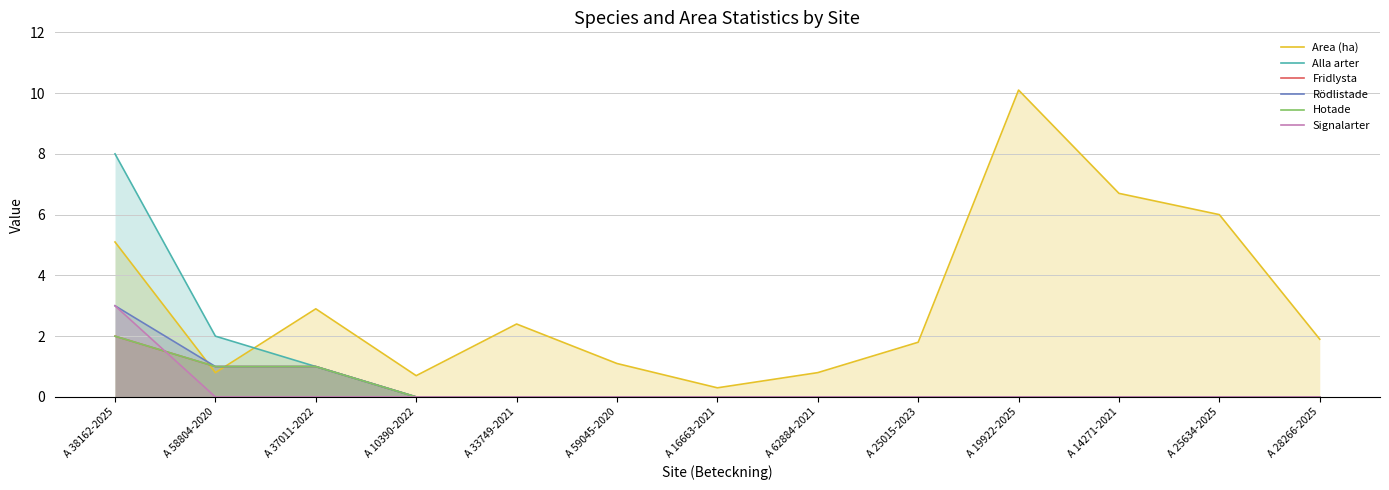

At which category is the sum across all series the highest?

A 38162-2025